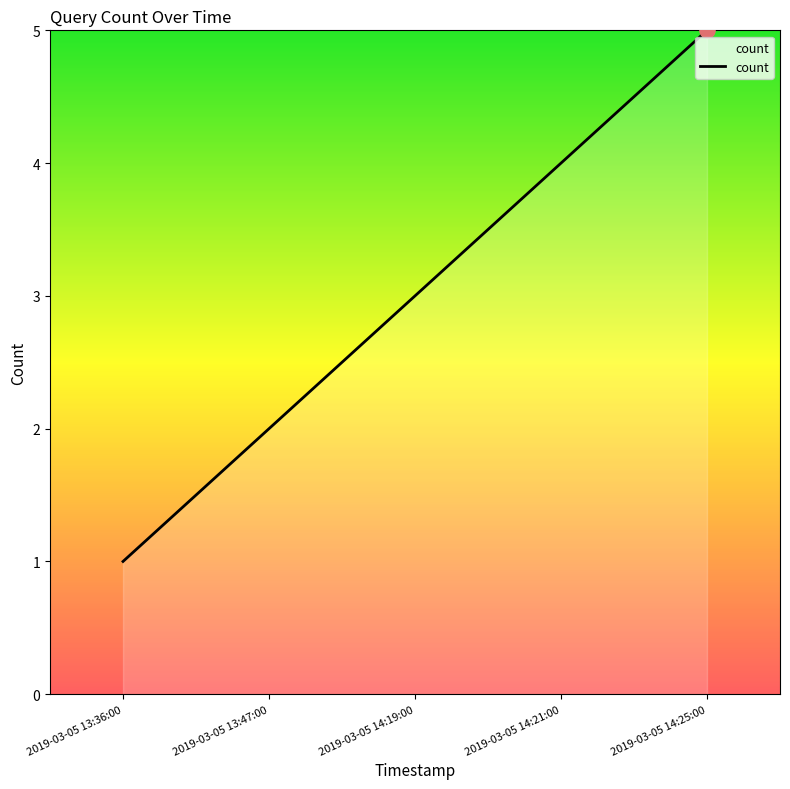

What is the ratio of the value at 2019-03-05 14:25:00 to the value at 2019-03-05 13:36:00?

5.0